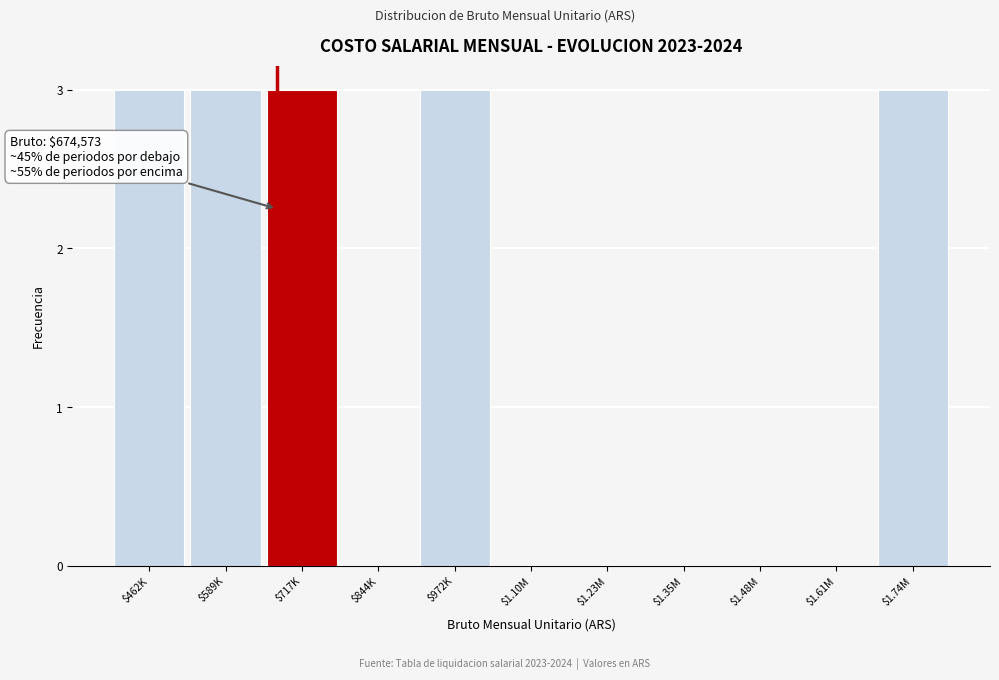

What is the greatest value displayed?

3